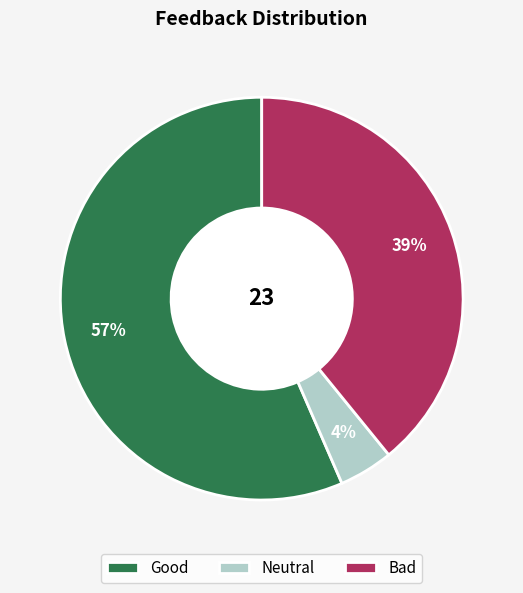

Which category has the smallest portion of the pie?

Neutral